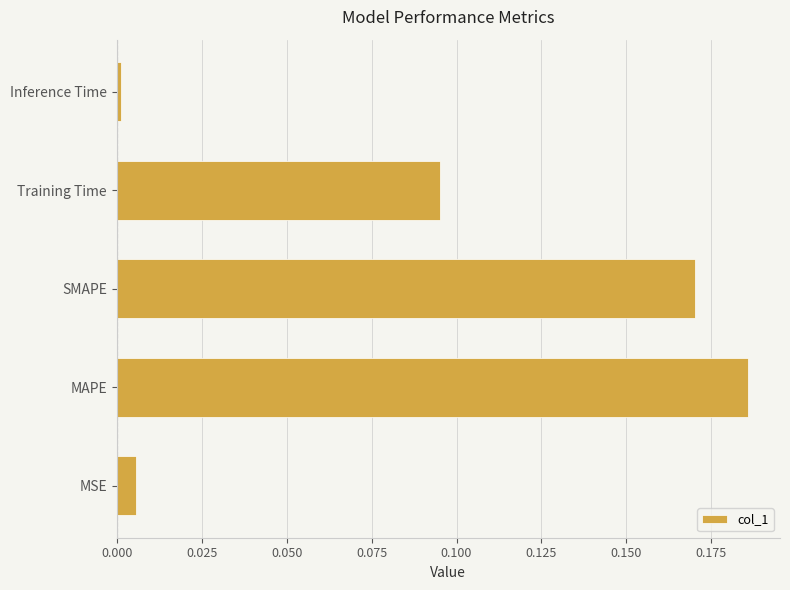

Between Inference Time and SMAPE, which is larger?

SMAPE